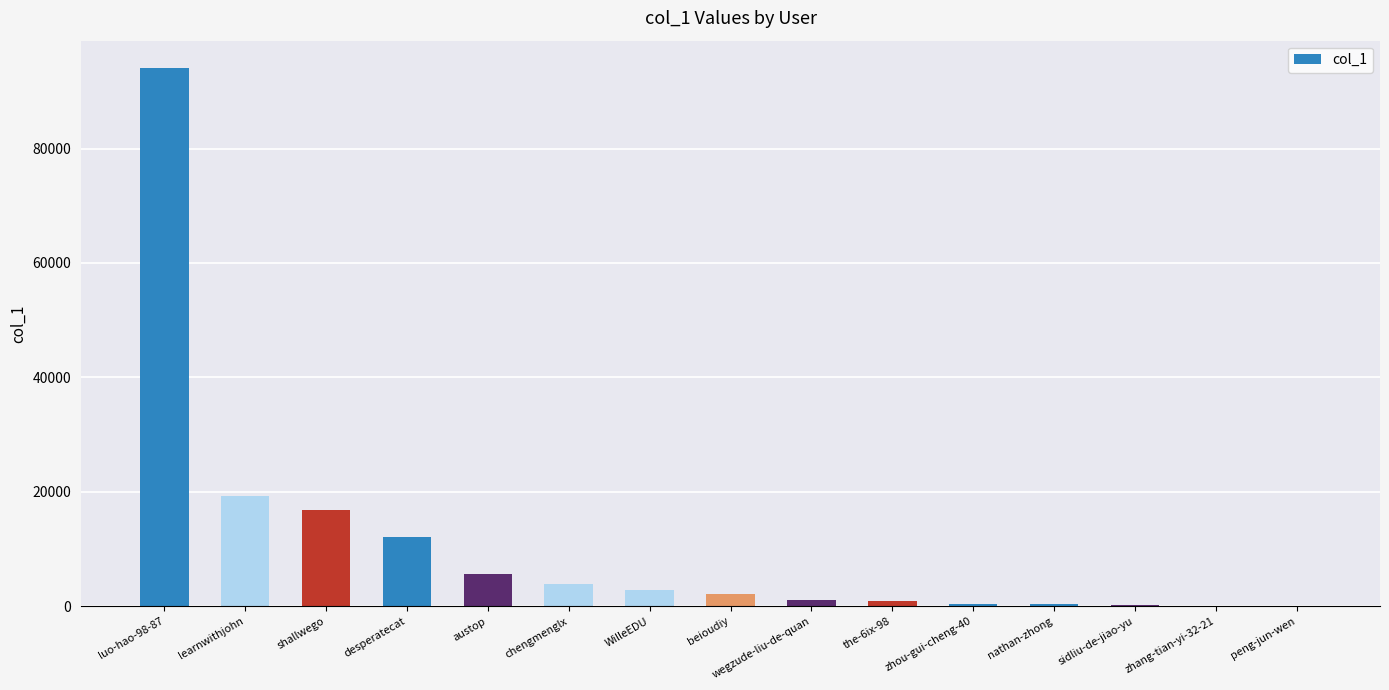

What is the sum of the values at wegzude-liu-de-quan and desperatecat?

13340